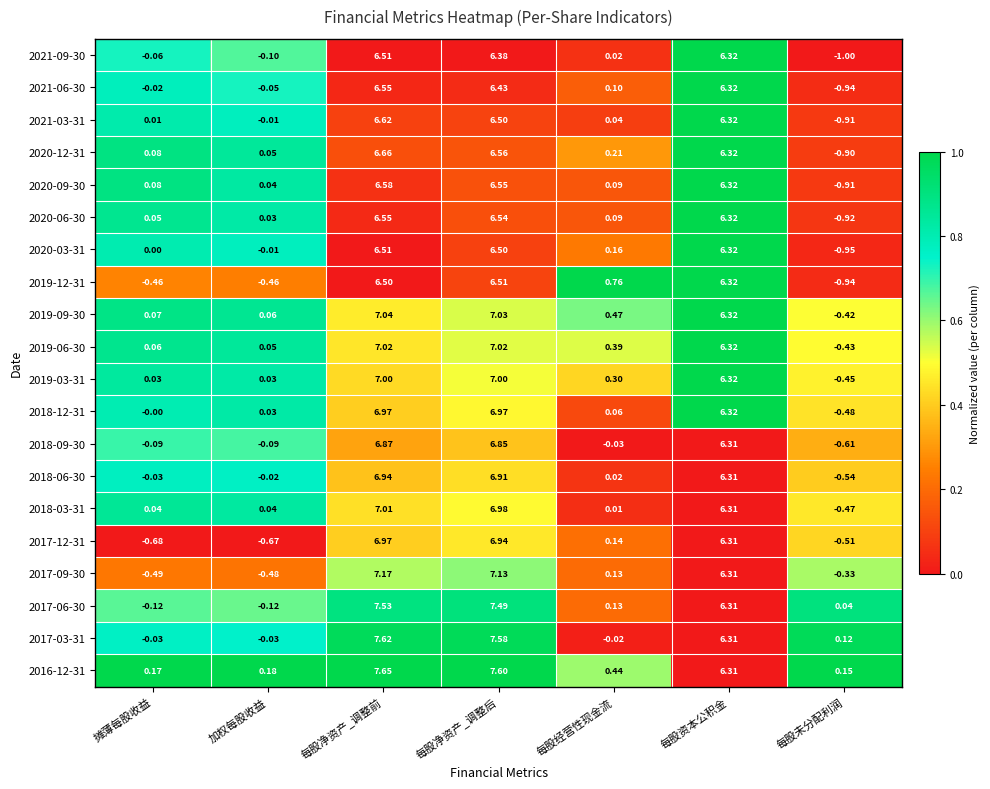

At which label is 2020-12-31 closest to 2?

每股经营性现金流